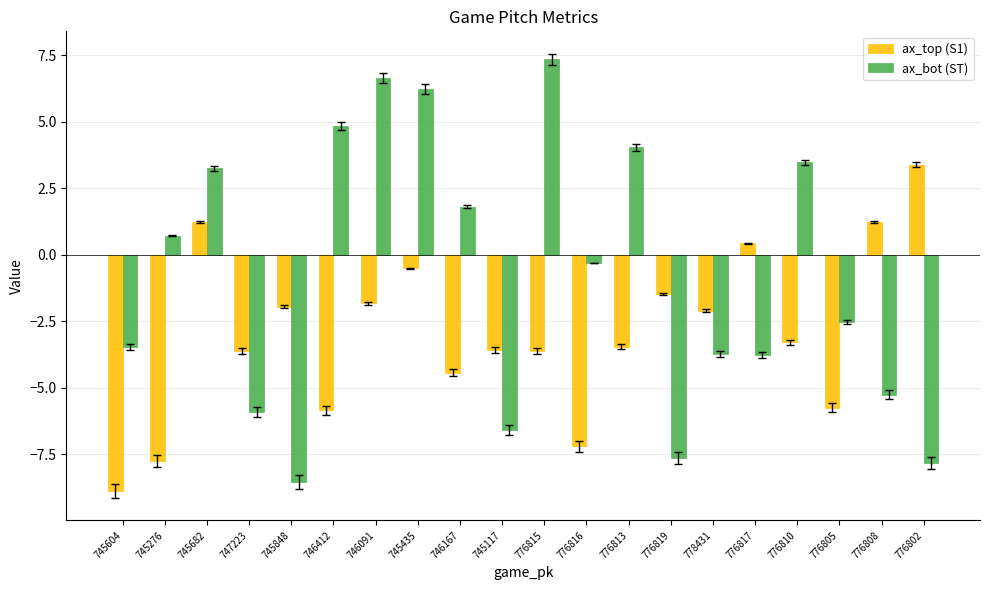

Read the ax_bot (ST) value at 776810.

3.5